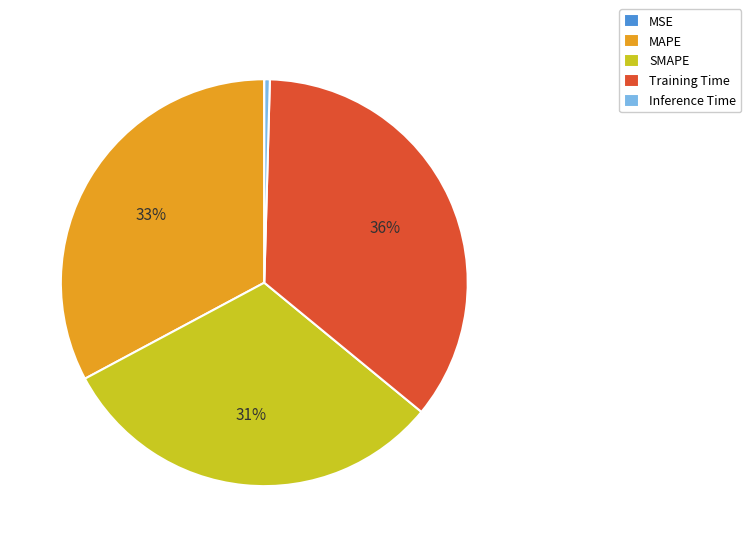

Does Training Time represent more than half of the total?

No